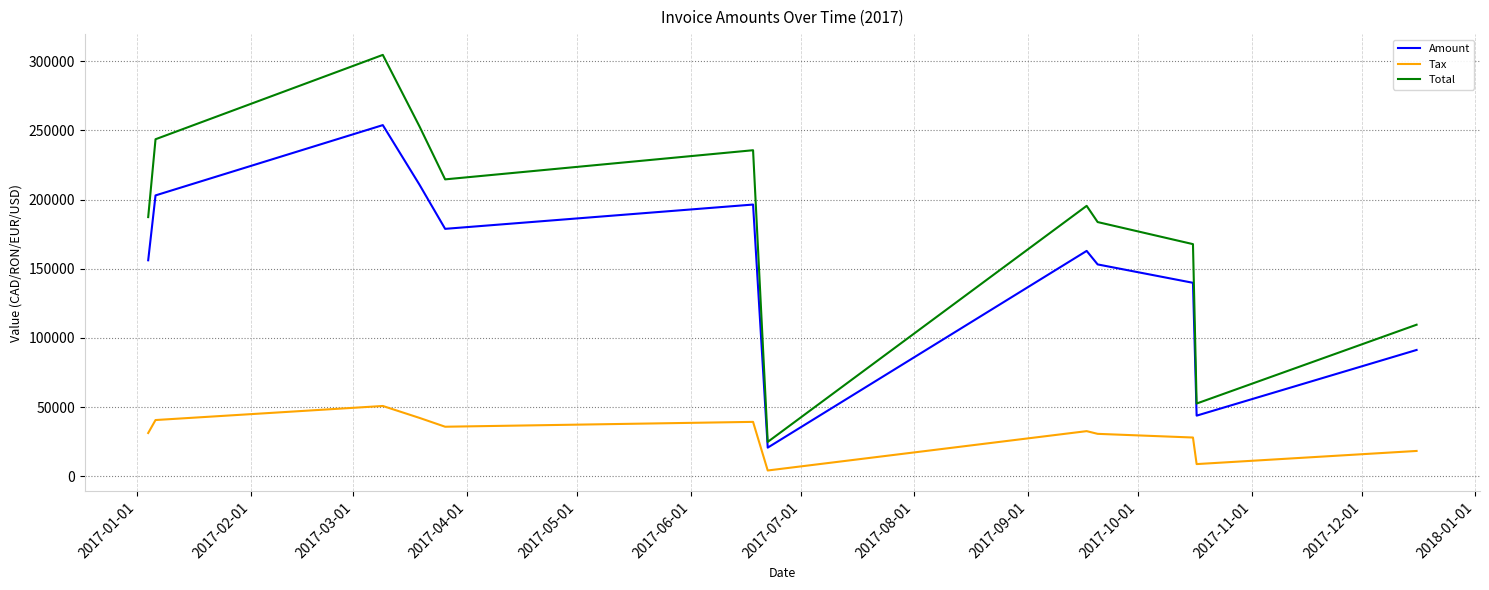

True or false: Total and Tax cross at least once.

False